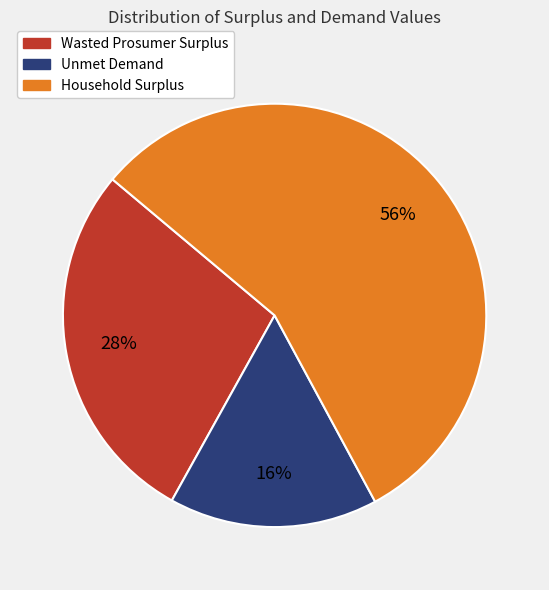

To the nearest percent, what portion does Unmet Demand represent?

16%